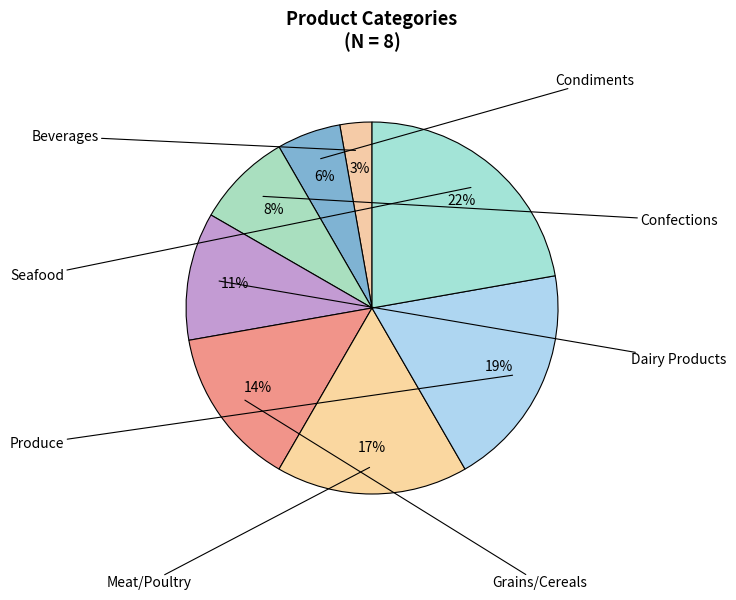

Rank the categories by value from lowest to highest.

Beverages, Condiments, Confections, Dairy Products, Grains/Cereals, Meat/Poultry, Produce, Seafood